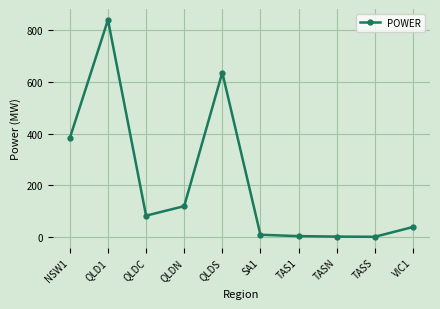

True or false: the data has more than 1 interior local peaks.

True